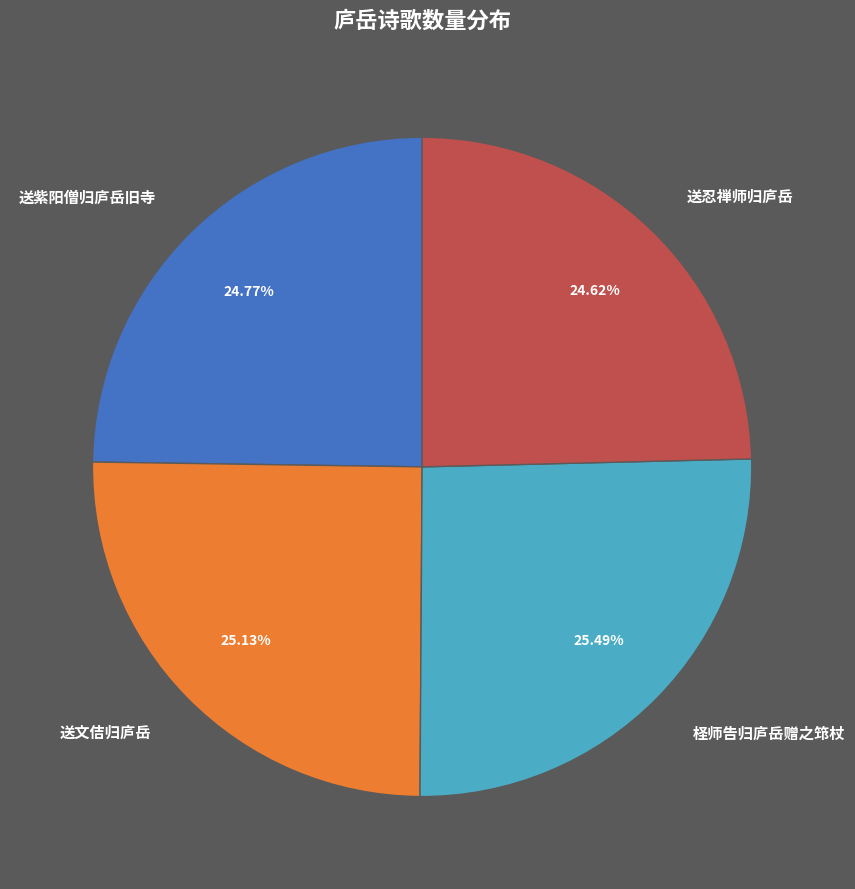

Approximately how many times larger is the value at 送忍禅师归庐岳 compared to 送文佶归庐岳?

1.0